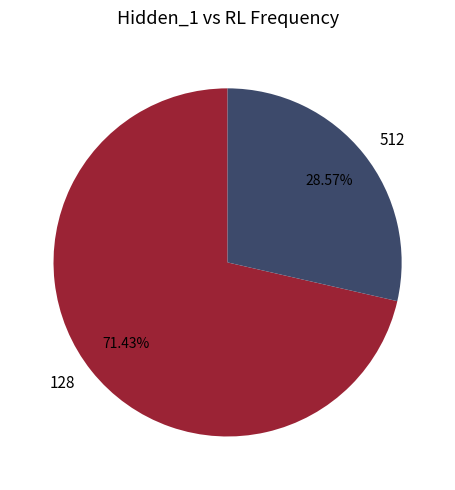

Does 512 represent more than half of the total?

No